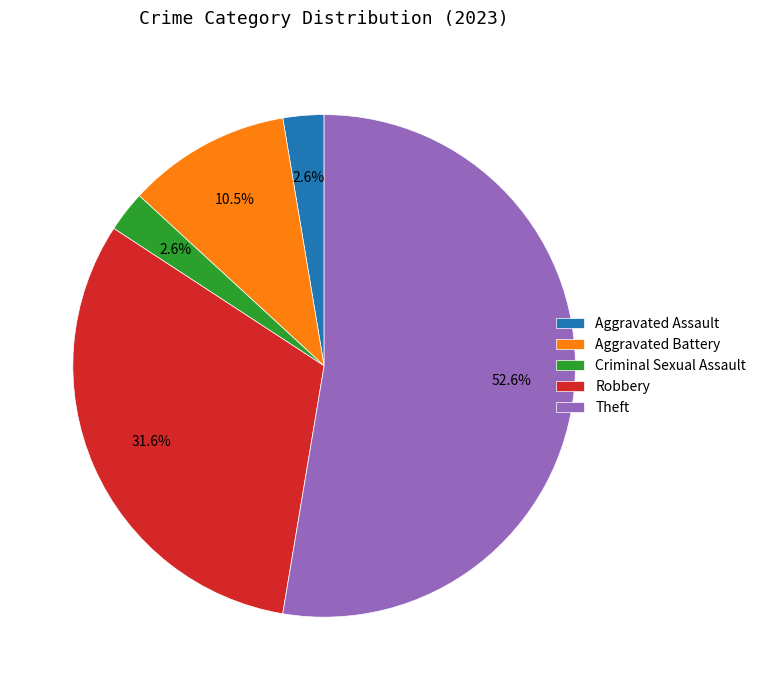

What is the ratio of the value at Criminal Sexual Assault to the value at Aggravated Assault?

1.0